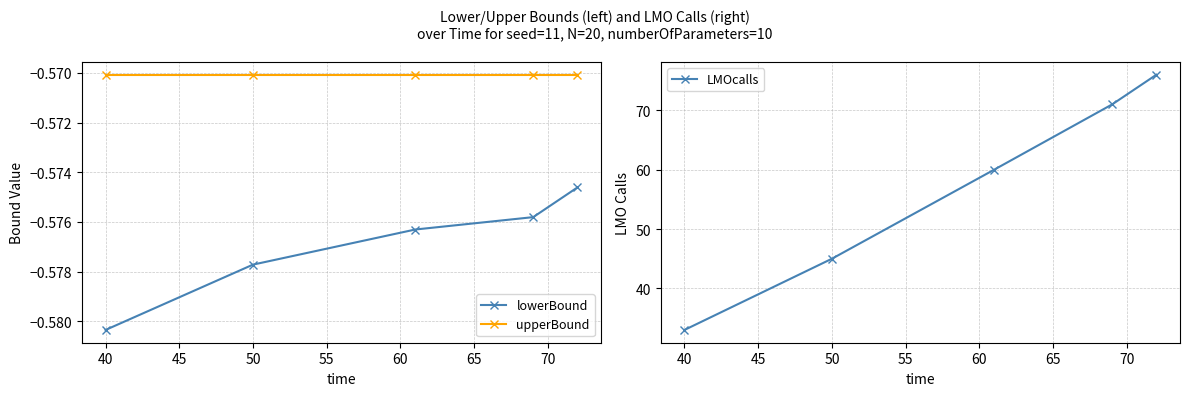

True or false: lowerBound has more than 0 interior local peaks.

False